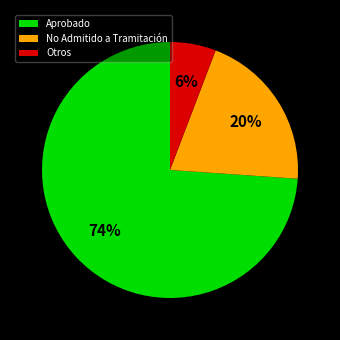

Approximately how many times larger is the value at No Admitido a Tramitación compared to Aprobado?

0.3